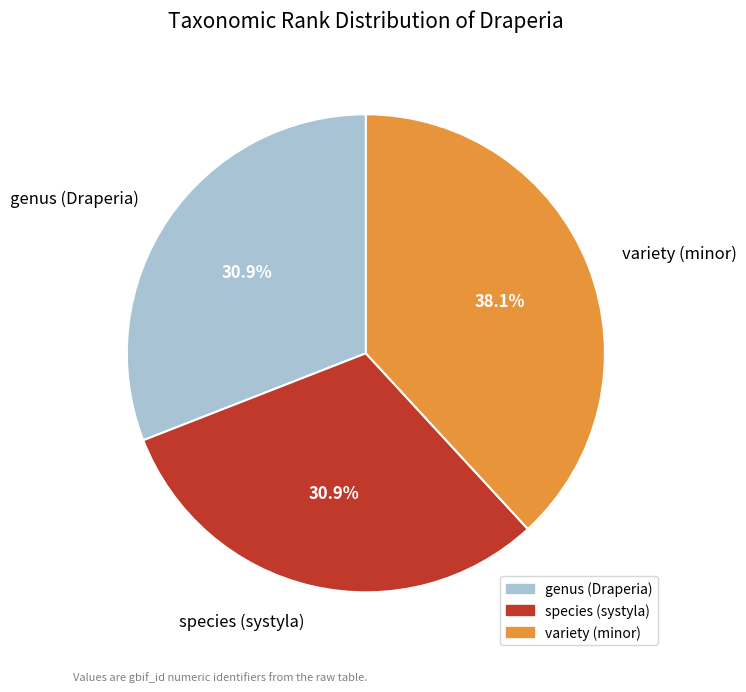

How many segments does this pie chart have?

3